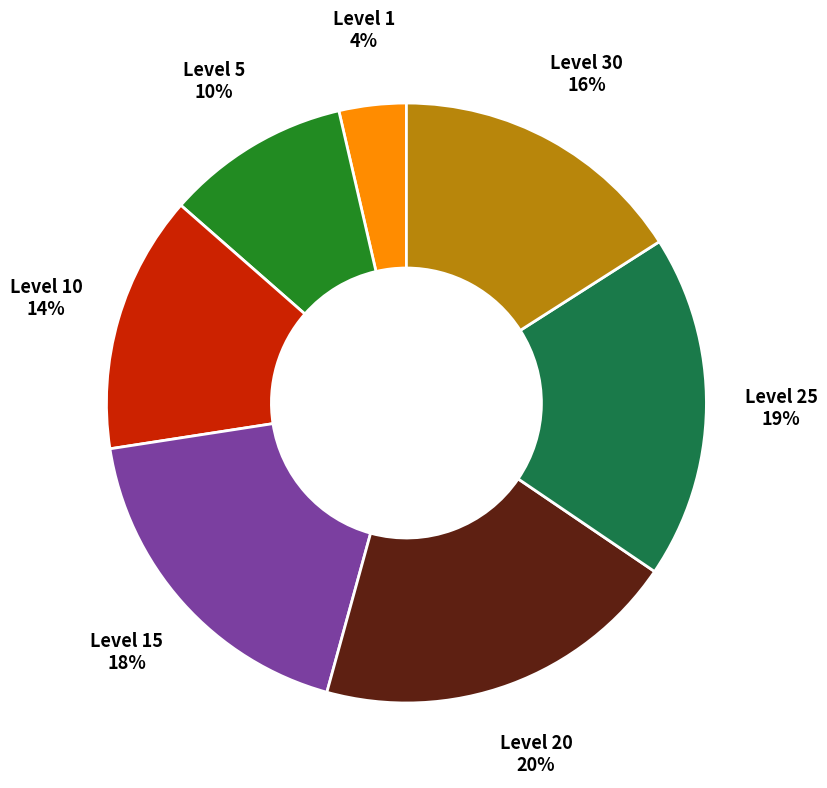

Approximately how many times larger is the value at Level 1 compared to Level 5?

0.4